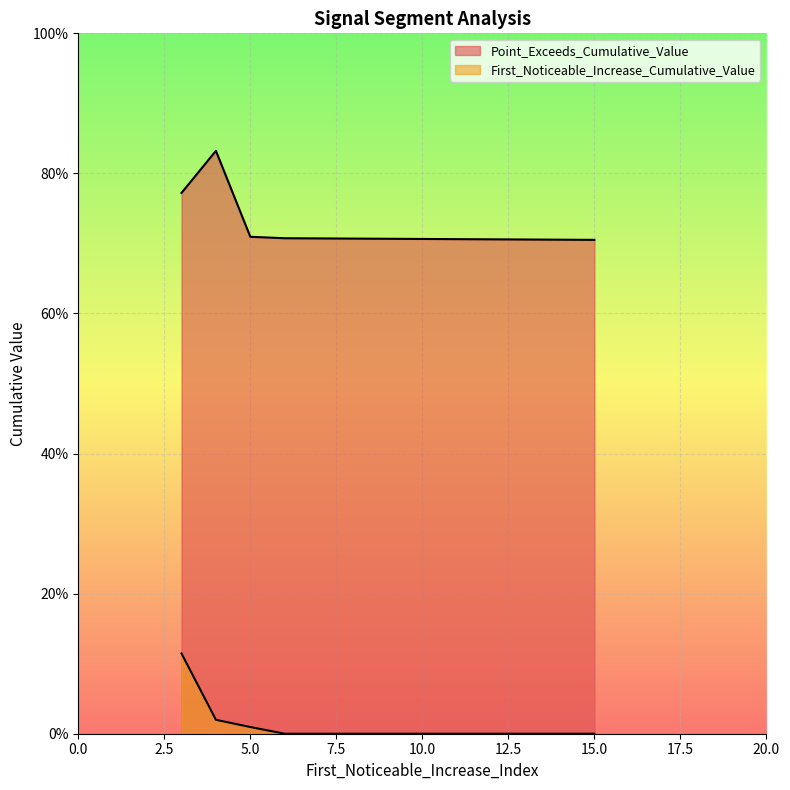

Which series has the largest total across all categories?

Point_Exceeds_Cumulative_Value